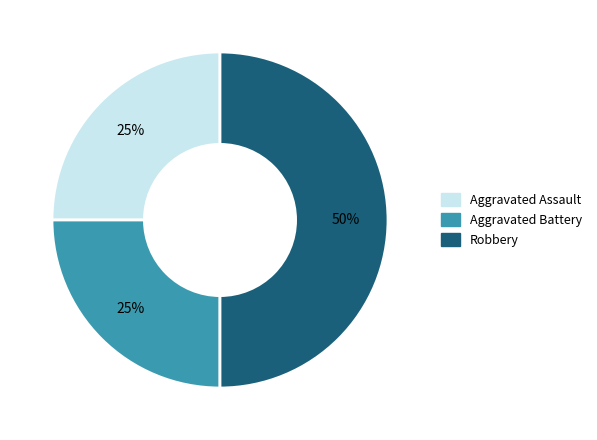

Which slice is the largest?

Robbery